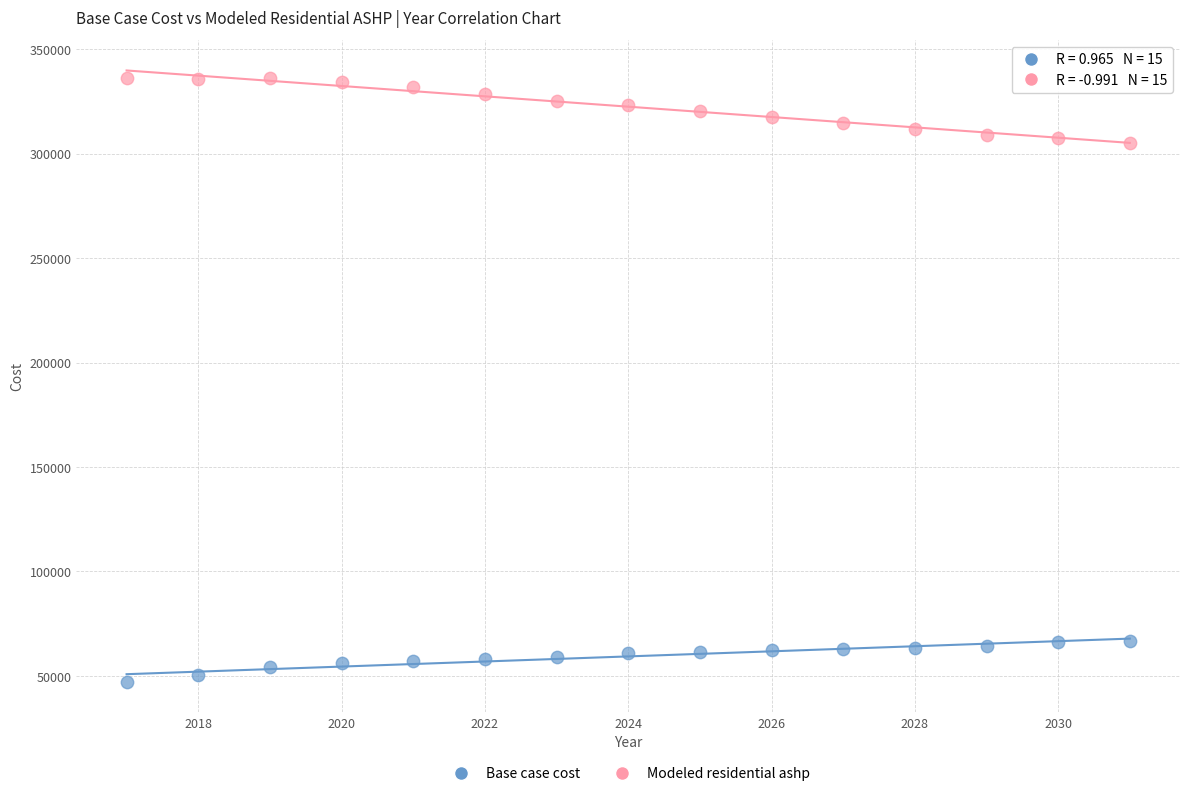

Which series reaches the minimum Y coordinate?

Base case cost